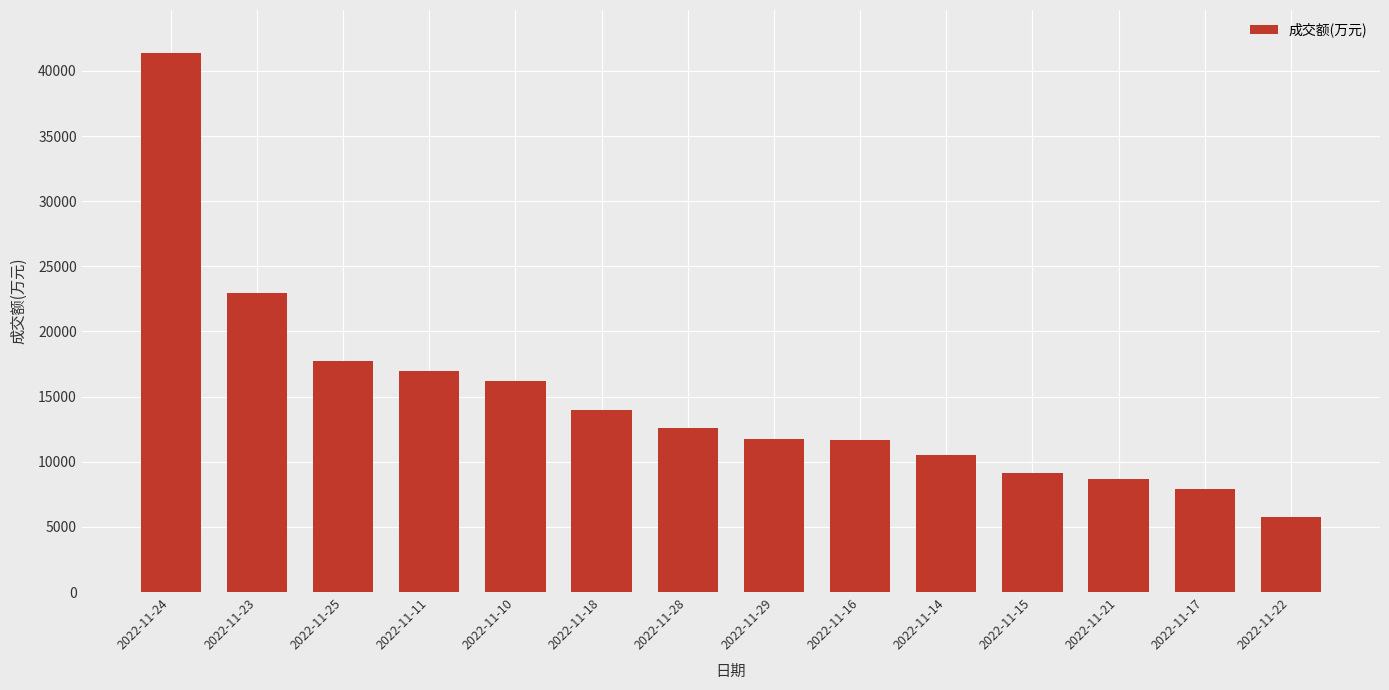

What is the change in value from 2022-11-23 to 2022-11-10?

-6739